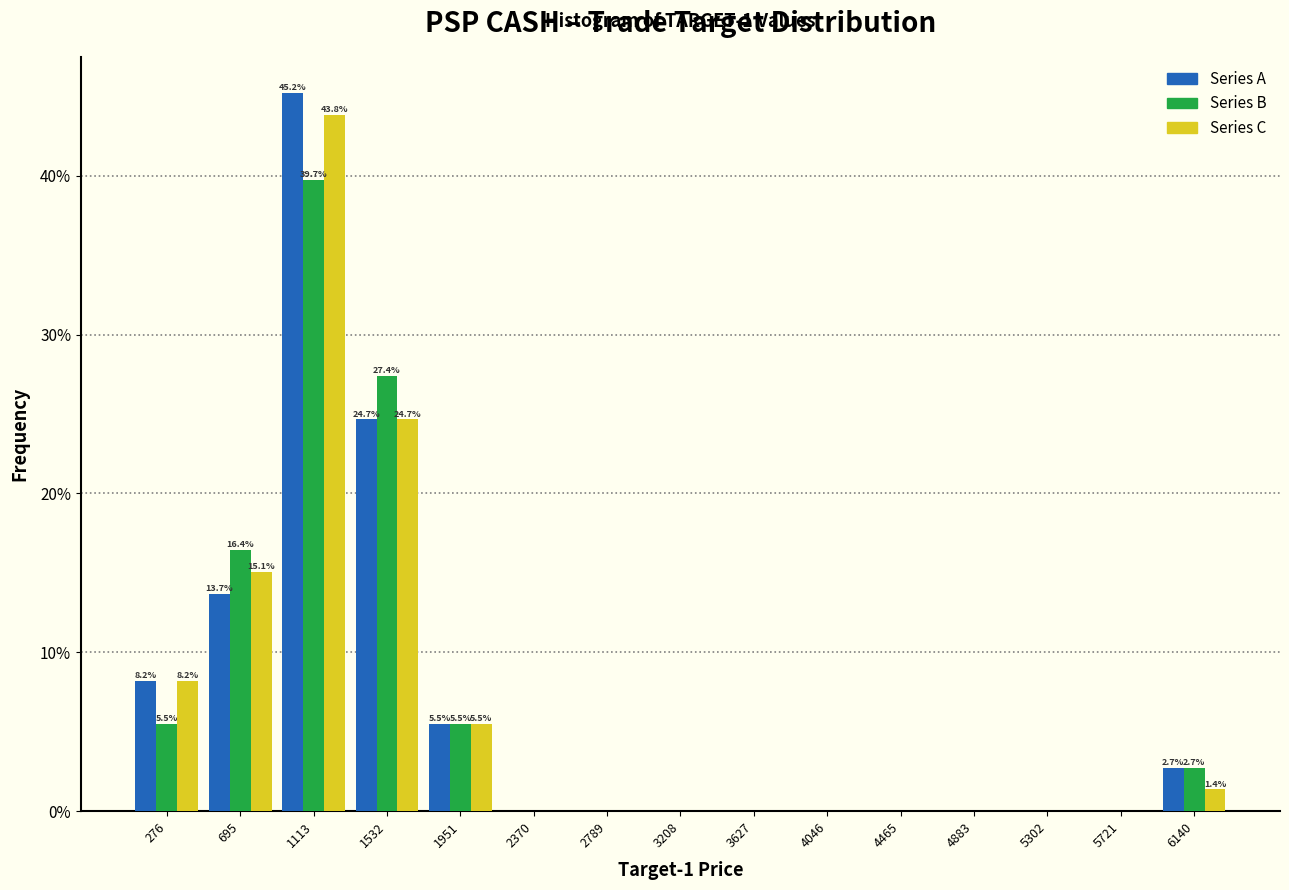

In the Series C series, which range on the x-axis has the tallest bar?

900 to 1300